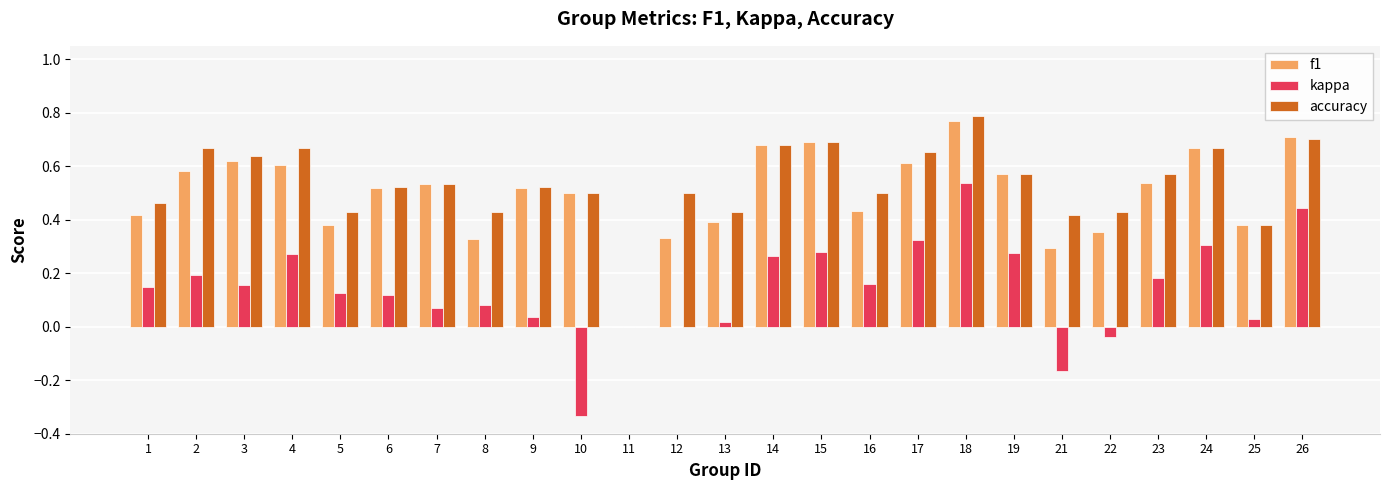

True or false: accuracy has a value of 1.0 at 3.

False